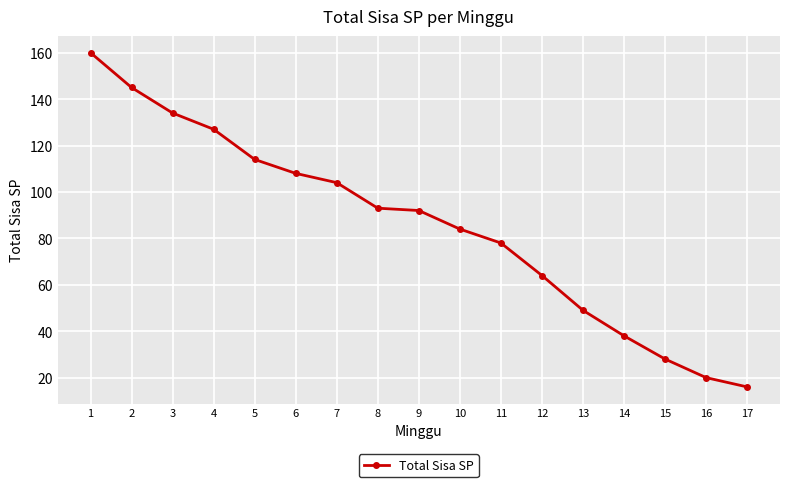

The chart shows a value of 51 at 5. True or false?

False